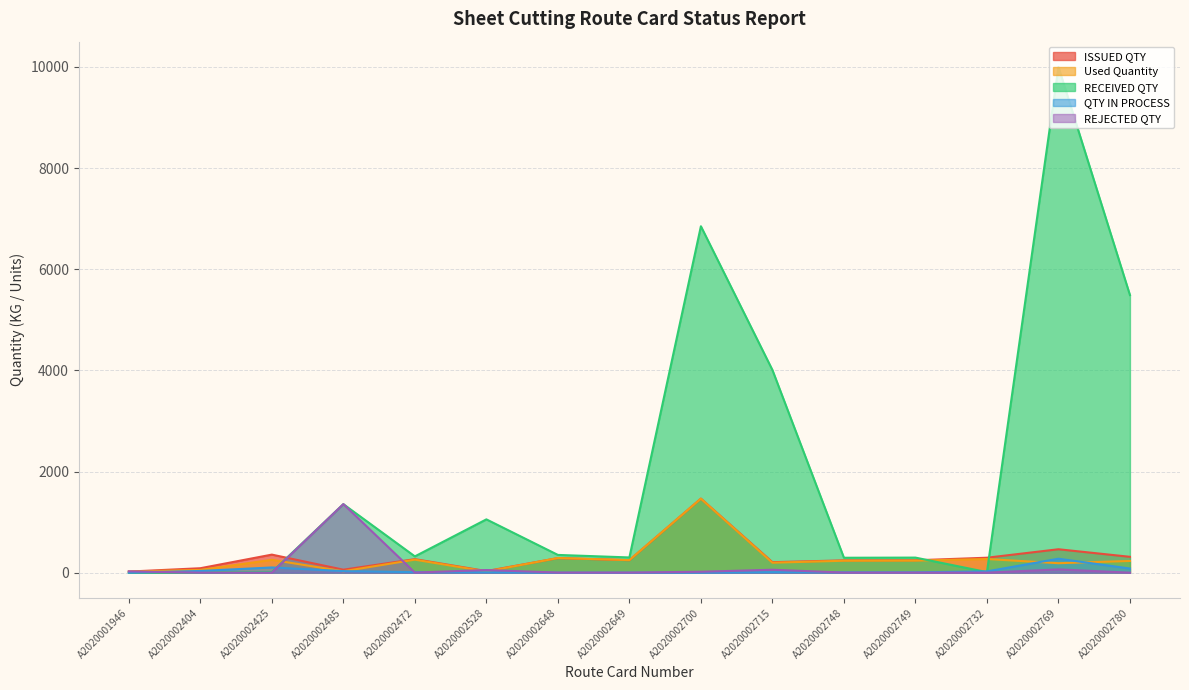

List the series in order of their peak value, highest first.

RECEIVED QTY, ISSUED QTY, Used Quantity, REJECTED QTY, QTY IN PROCESS